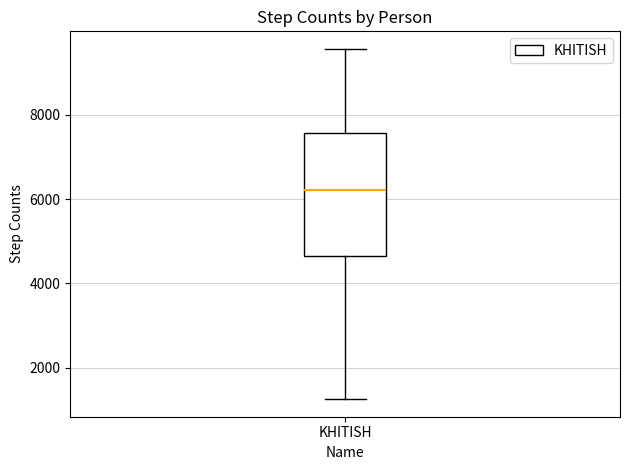

Transcribe this box plot: give where the median line is, the range the box spans, and where the two whiskers end, as read against the y-axis. The values are not printed on the chart, so give them approximately, as read against the axis.

median 6200, box 4600 to 7600, whiskers 1200 to 9600